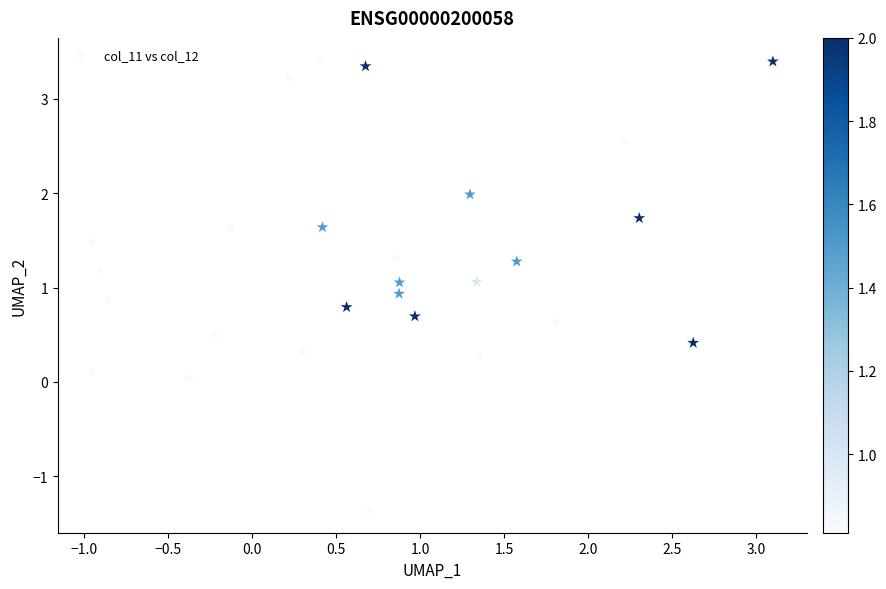

What is the range of Y values (max minus min)?

4.8